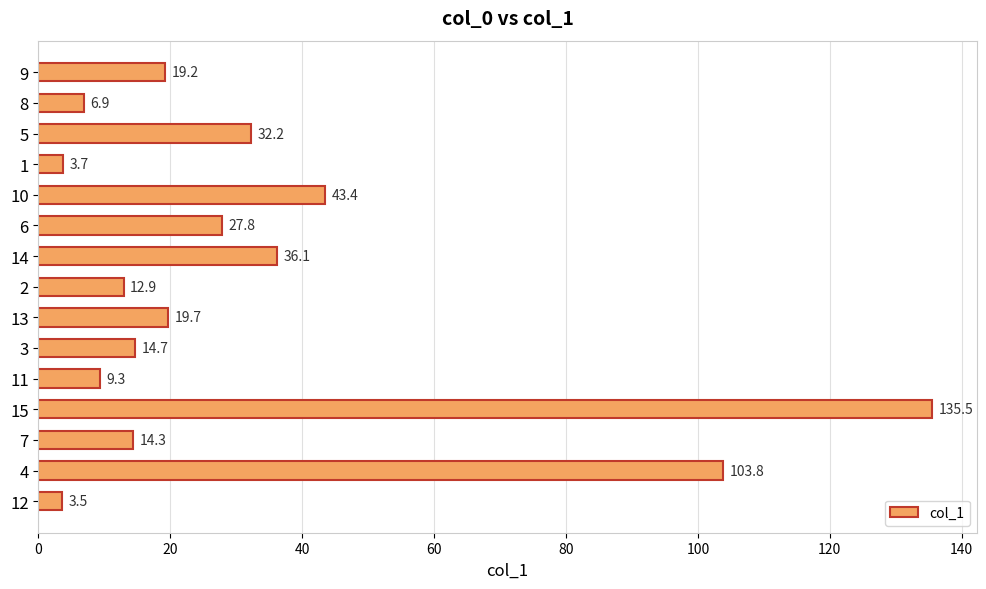

What is the label of the 12th bar from the bottom?

1